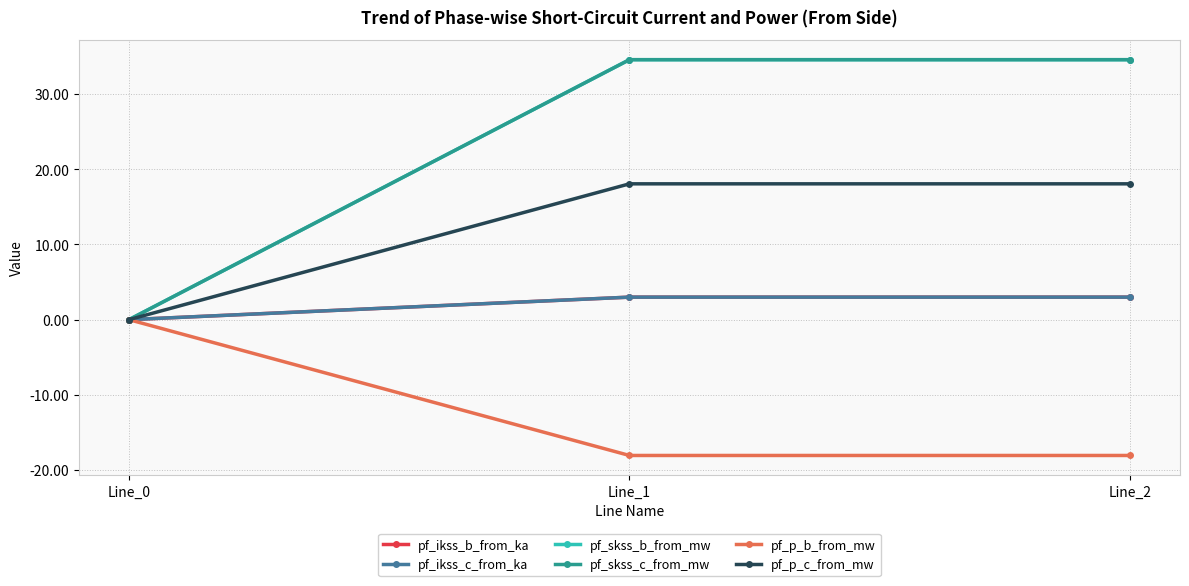

What is the difference between the highest and lowest values at Line_1?

52.7